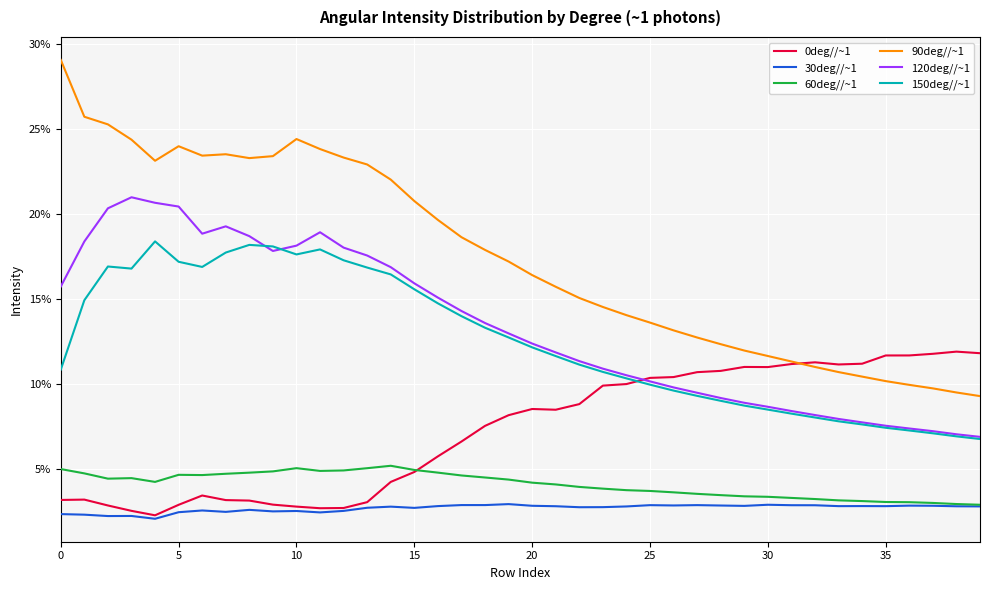

Is this an area chart (filled region under the line)?

No